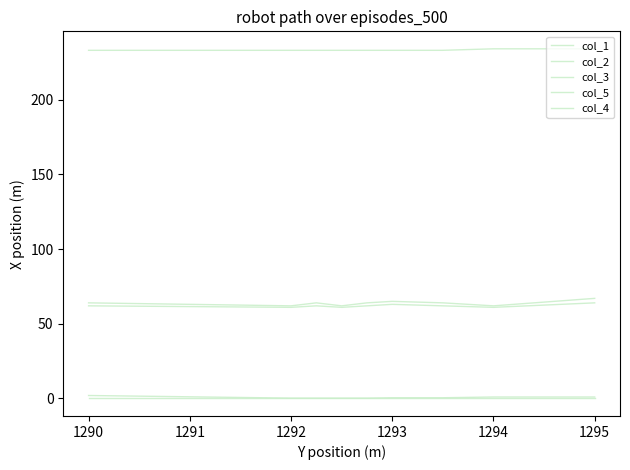

How many lines are shown in the chart?

5